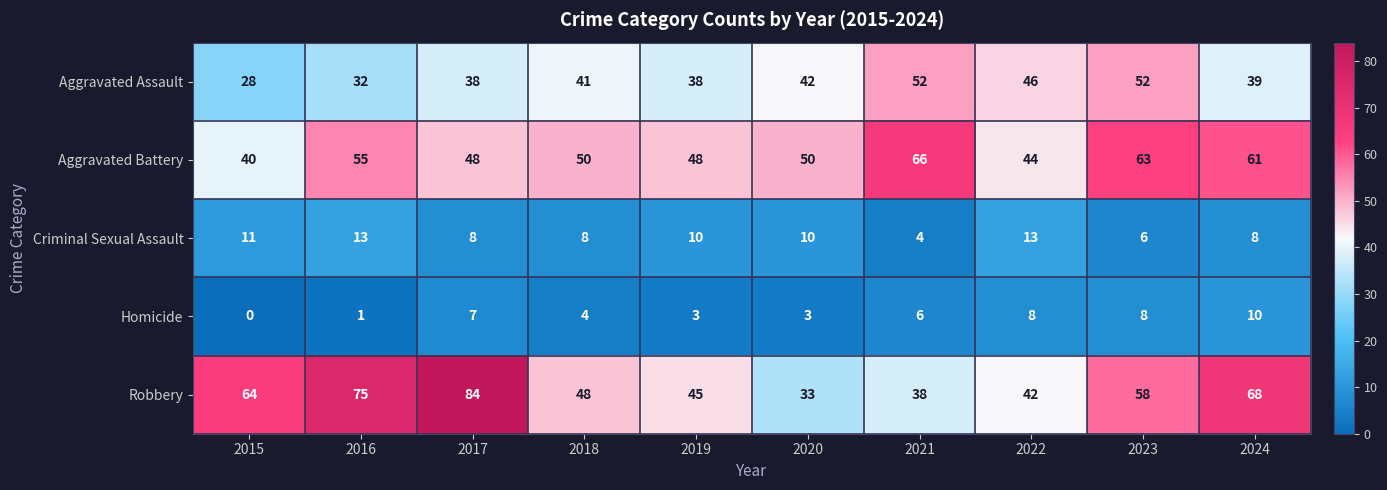

Rank the series by their maximum value, from lowest to highest.

Homicide, Criminal Sexual Assault, Aggravated Assault, Aggravated Battery, Robbery